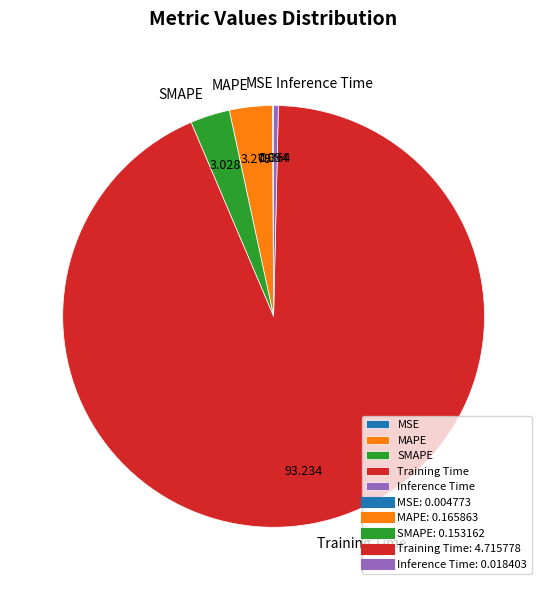

Does Training Time represent more than half of the total?

Yes